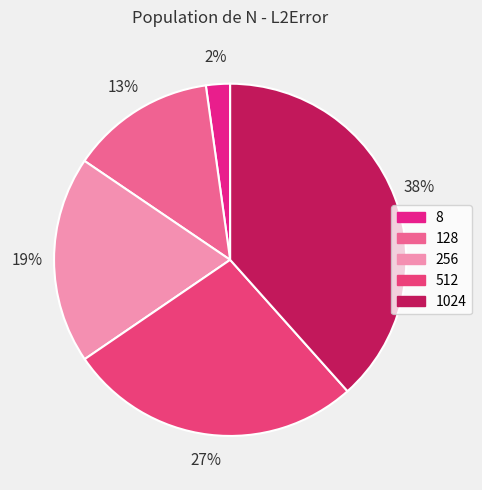

What is the change in value from 8 to 256?

+9.9